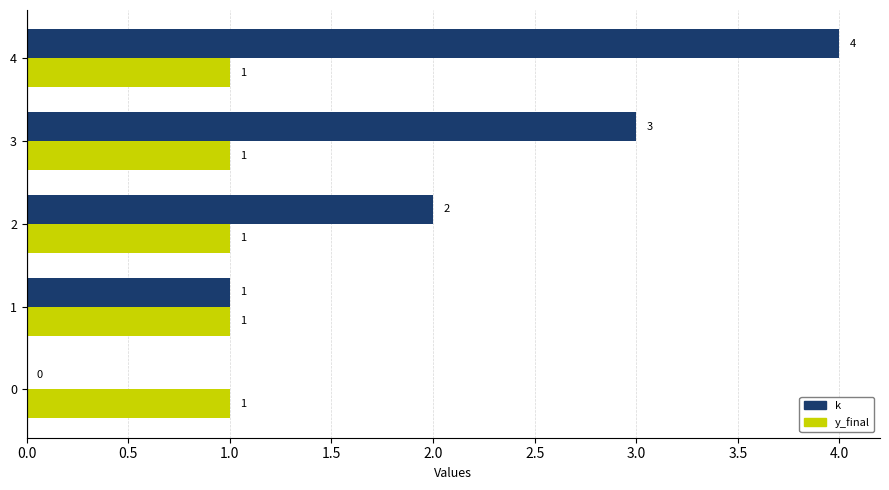

How many data points does each series have?

5